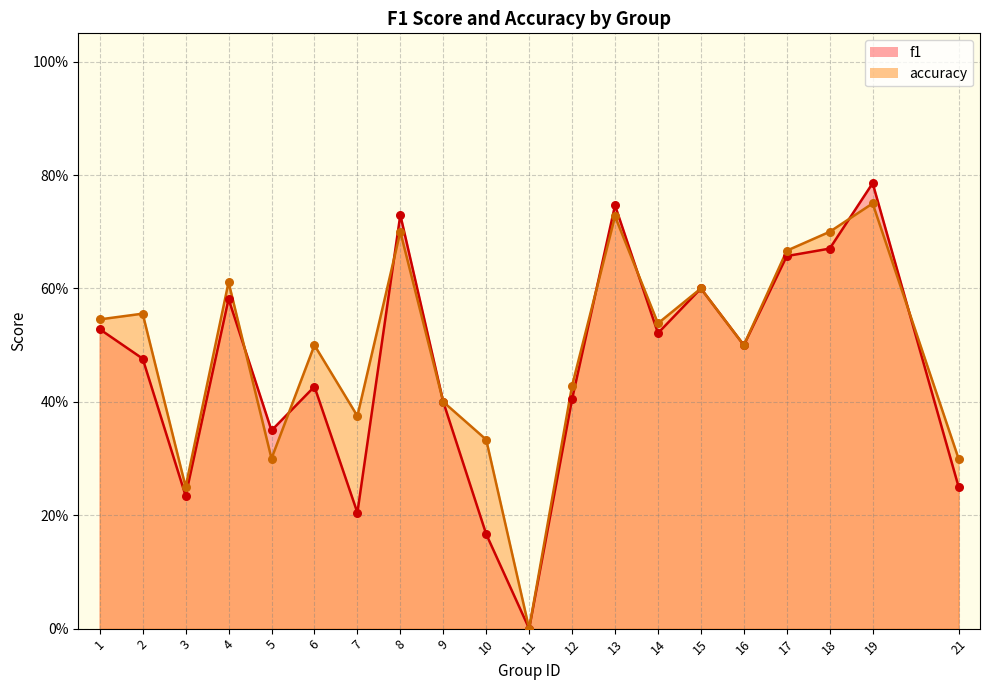

Which series has the widest spread of Y values?

f1